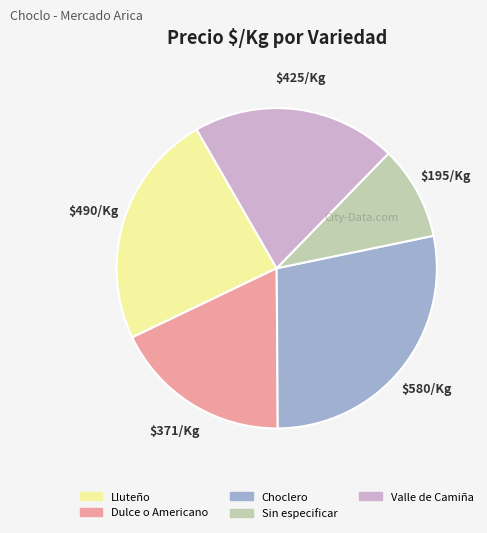

Which category has the smallest portion of the pie?

Sin especificar